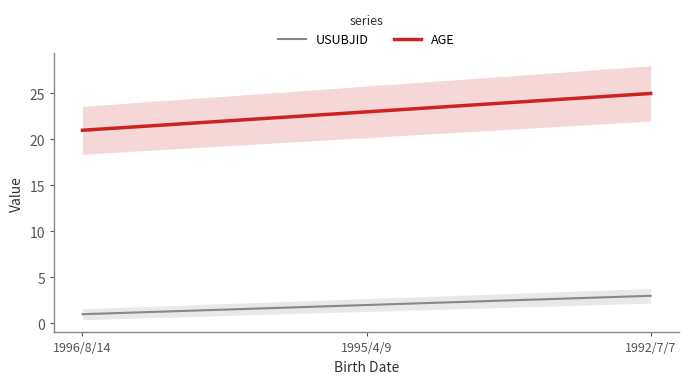

Which series has the largest total across all categories?

AGE